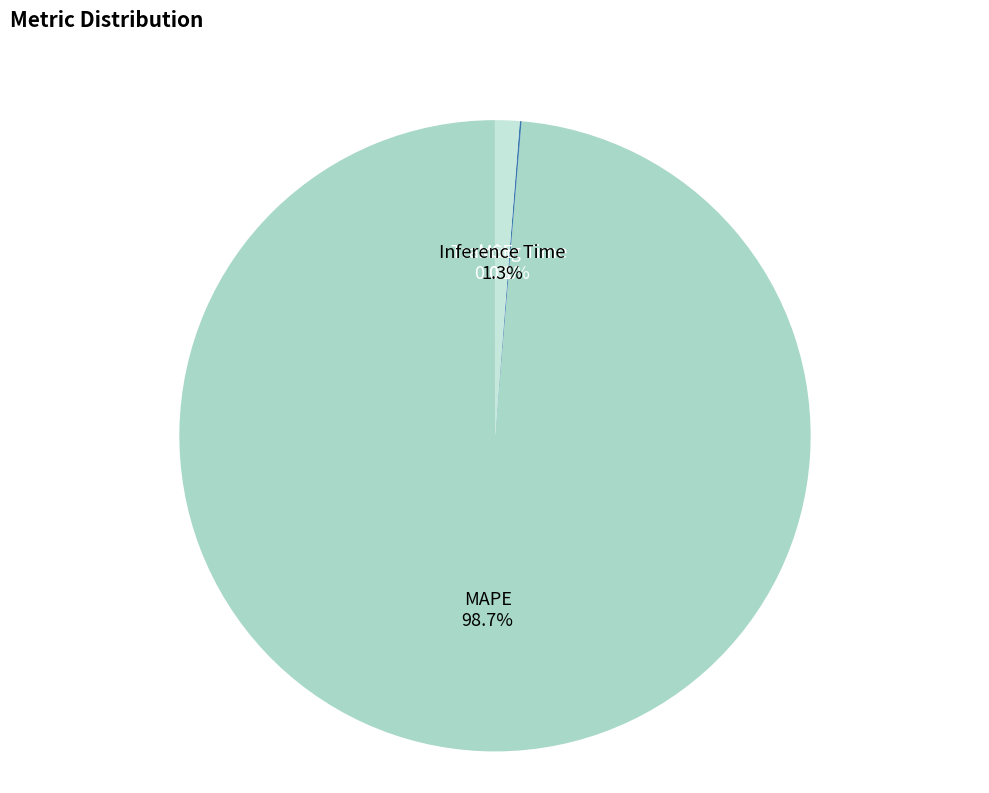

Combined, do MAPE and Inference Time account for over 50%?

Yes